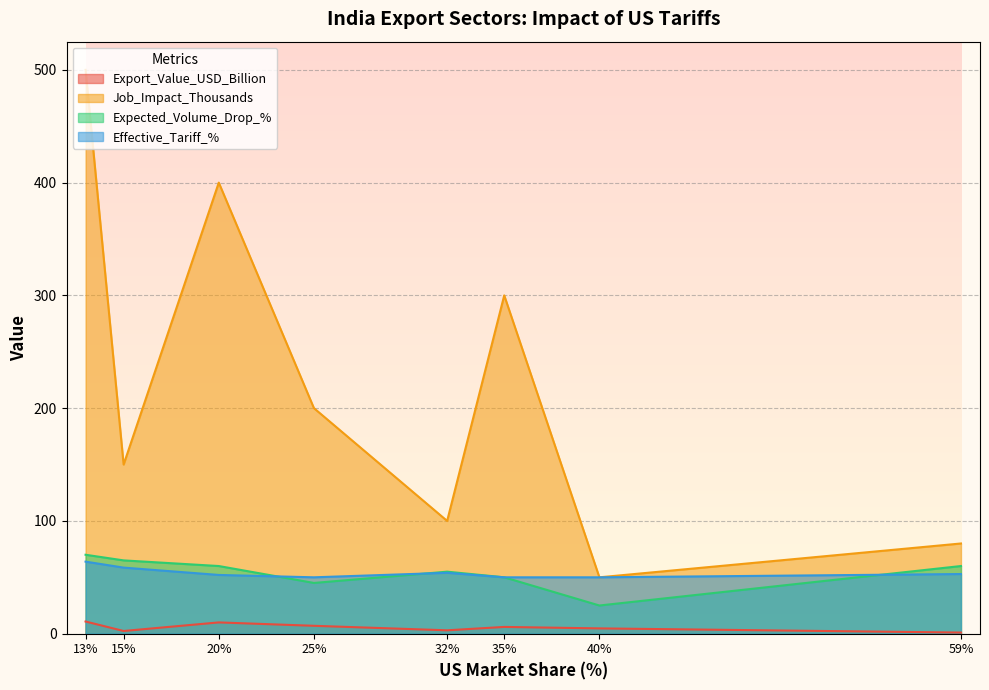

Reading left to right, transcribe all the data shown in this chart.

Export_Value_USD_Billion: 10.8	2.4	10.0	7.0	3.0	6.0	4.7	1.0
Job_Impact_Thousands: 500.0	150.0	400.0	200.0	100.0	300.0	50.0	80.0
Expected_Volume_Drop_%: 70.0	65.0	60.0	45.0	55.0	50.0	25.0	60.0
Effective_Tariff_%: 63.9	58.6	52.1	50.0	54.0	50.0	50.0	52.9